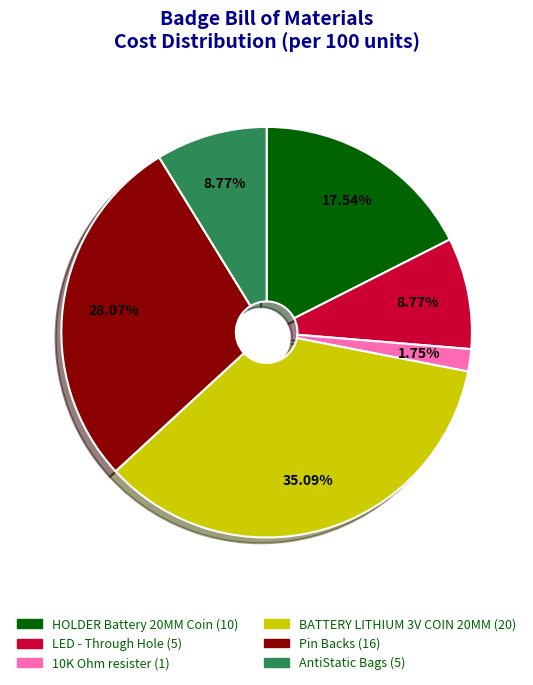

How much of the chart is everything except HOLDER Battery 20MM Coin?

82.5%